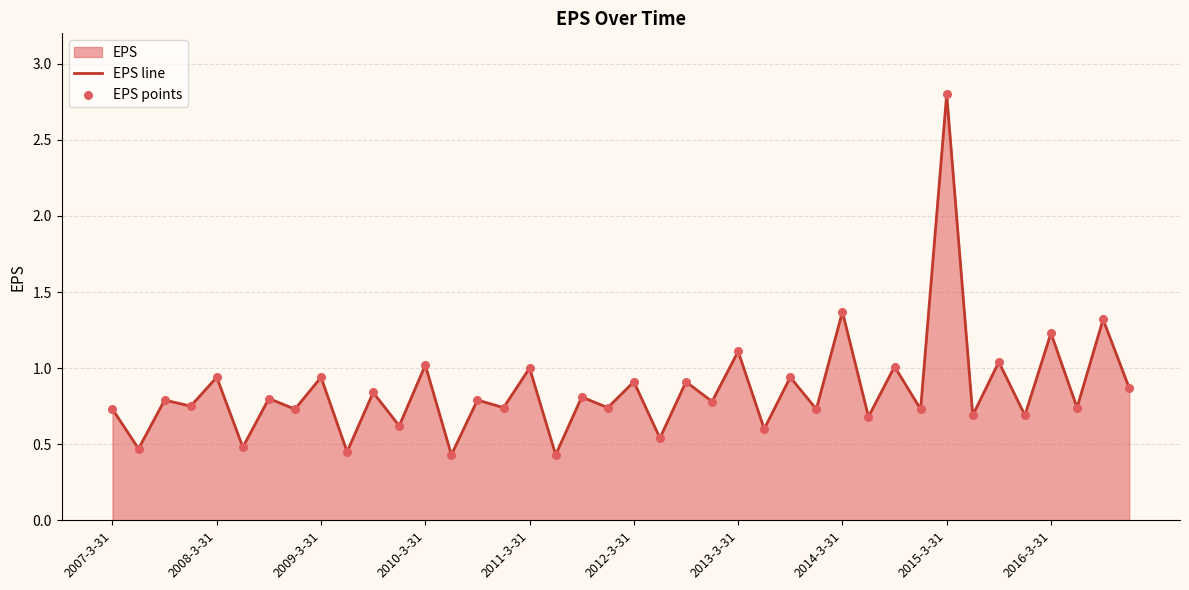

Which series has the largest total across all categories?

EPS line